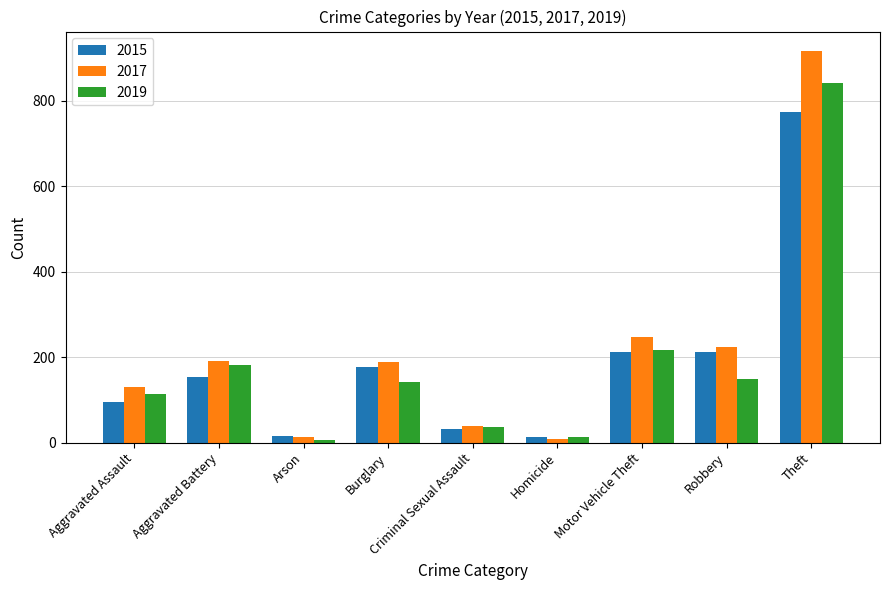

Is the value of 2019 at Homicide greater than the value of 2017 at Aggravated Assault?

No